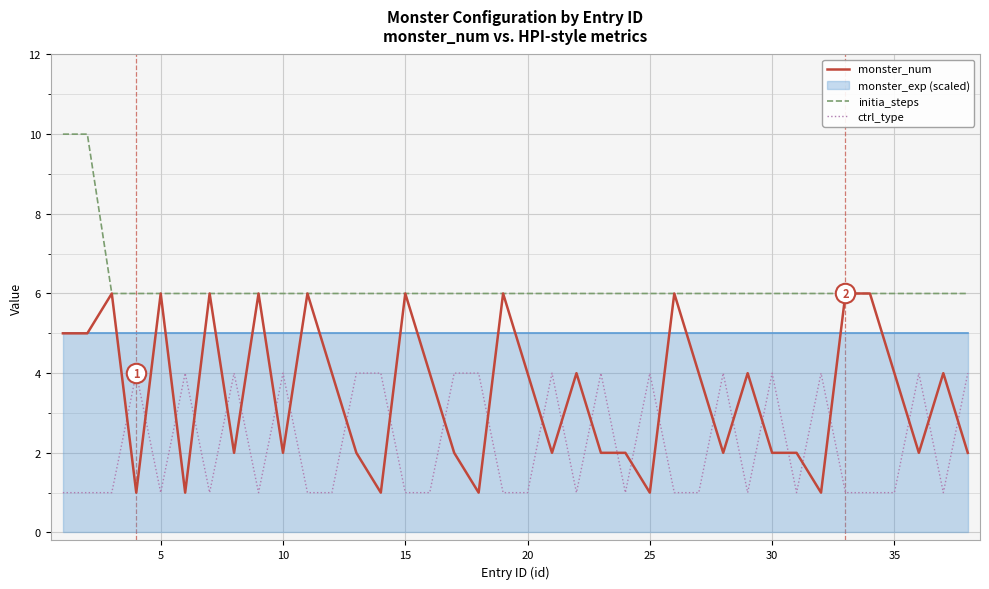

In ctrl_type, how many points are higher than both neighbors (excluding endpoints)?

11